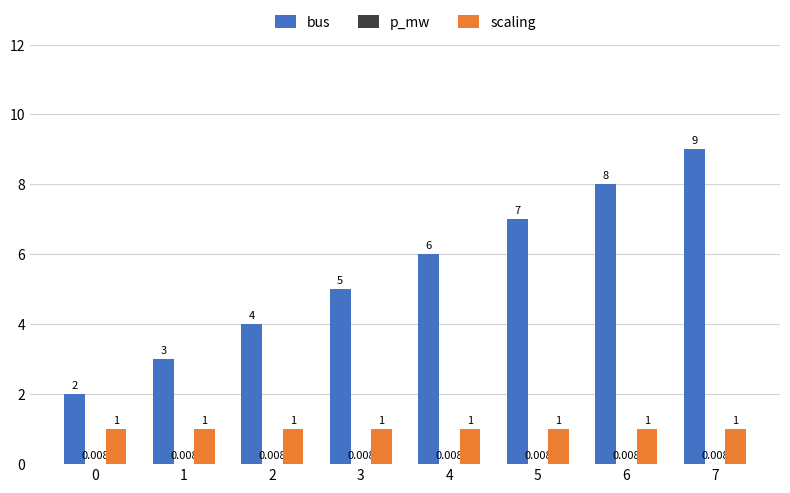

Which series has the largest total across all categories?

bus